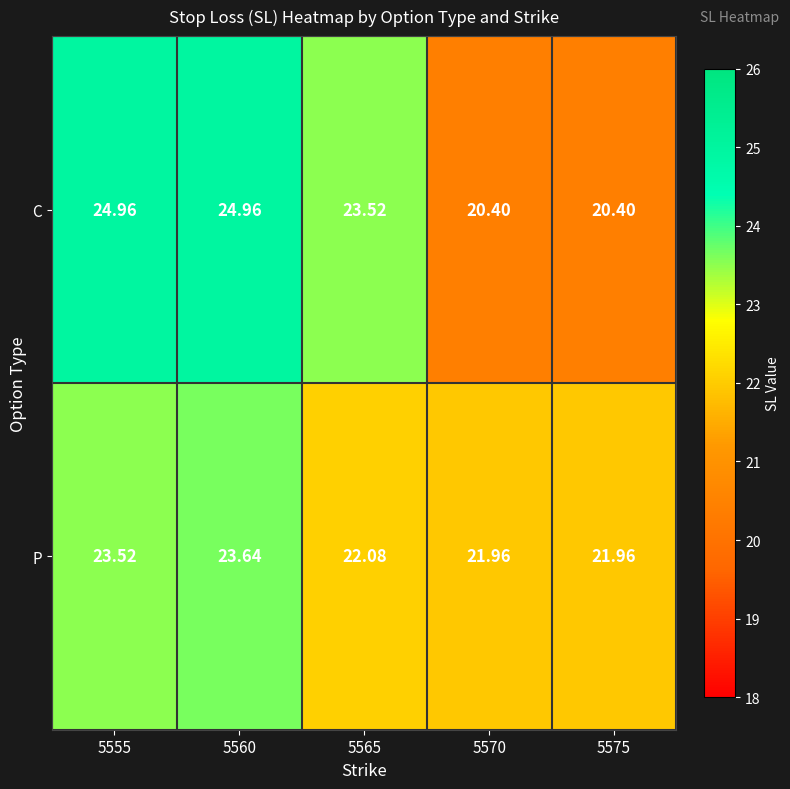

Between 5560 and 5575, which series saw the biggest shift?

C